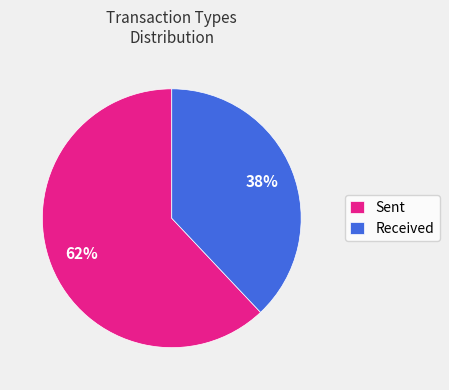

How many segments does this pie chart have?

2